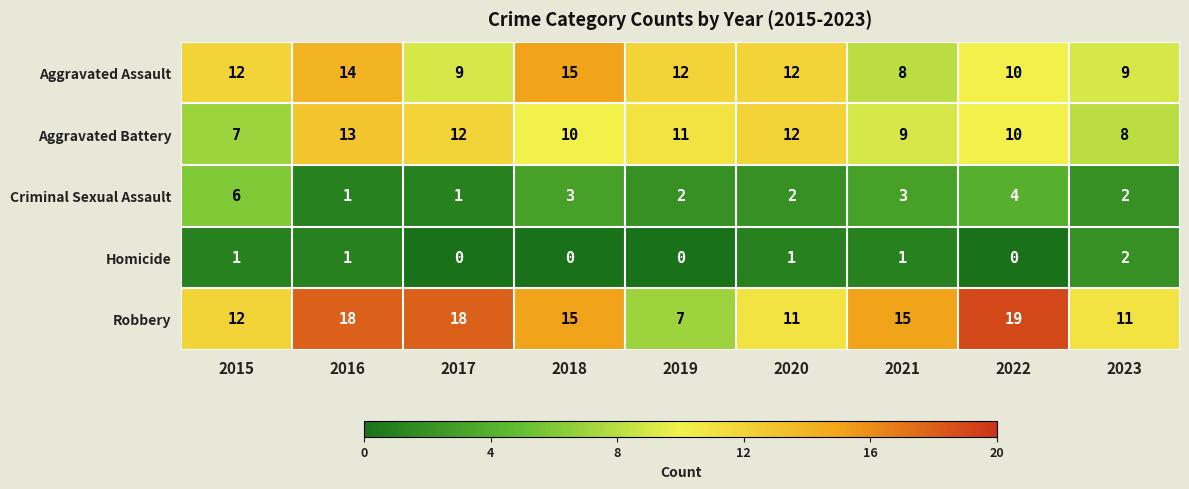

What is the difference between the highest and lowest values at 2016?

17